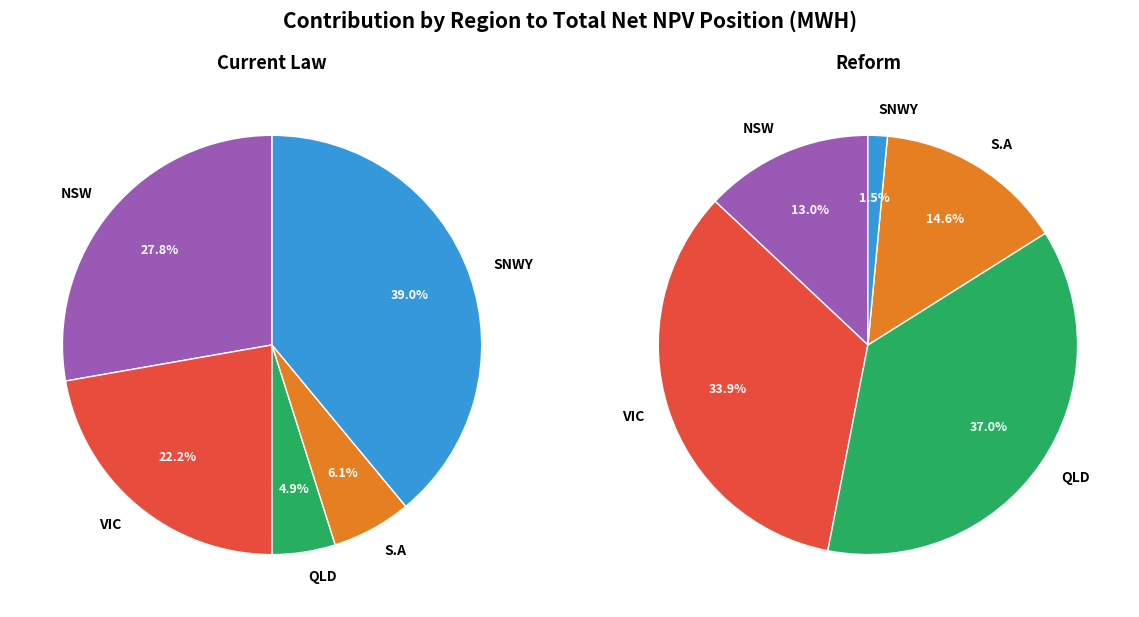

What is the largest slice in the pie chart?

QLD